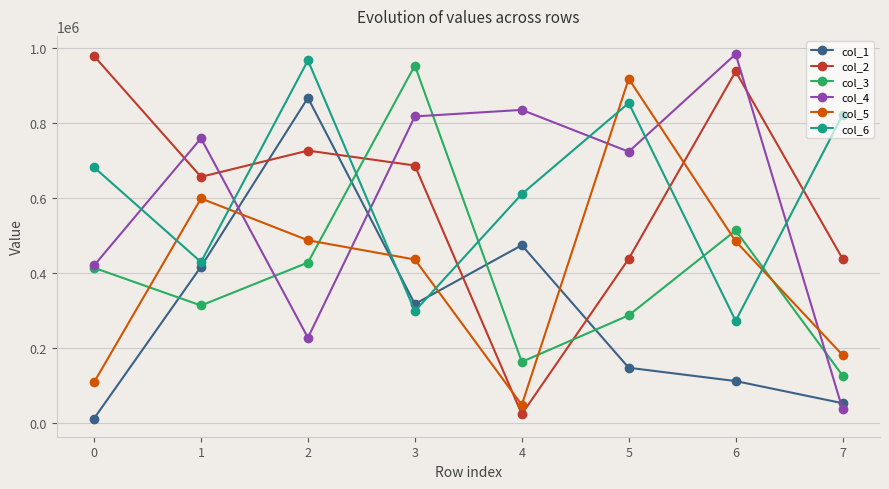

How many data points in col_6 are less than 682243?

4